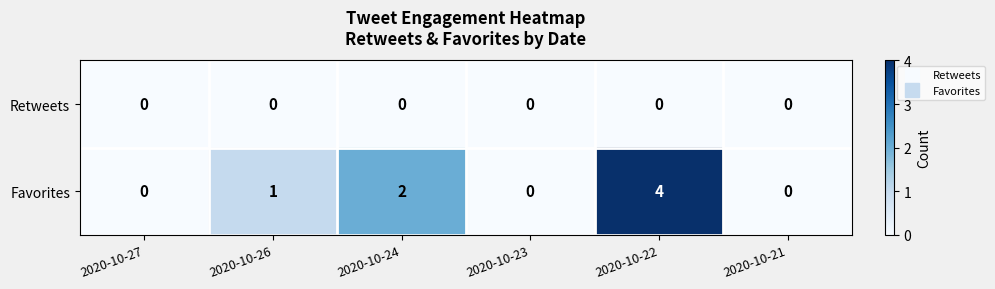

At which category does the chart reach its peak across all series?

2020-10-22